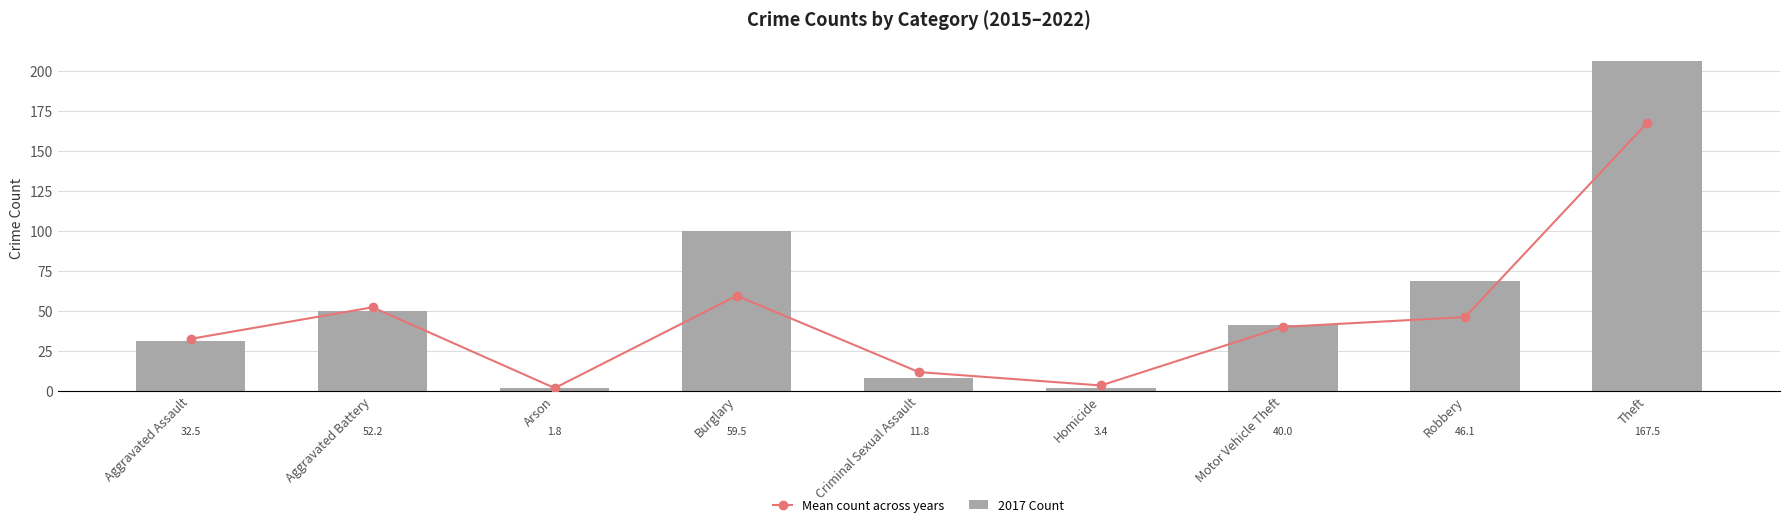

Reading left to right, transcribe all the data shown in this chart.

Mean count across years: Aggravated Assault=32.5	Aggravated Battery=52.2	Arson=1.8	Burglary=59.5	Criminal Sexual Assault=11.8	Homicide=3.4	Motor Vehicle Theft=40.0	Robbery=46.1	Theft=167.5
2017 Count: Aggravated Assault=31.0	Aggravated Battery=50.0	Arson=2.0	Burglary=100.0	Criminal Sexual Assault=8.0	Homicide=2.0	Motor Vehicle Theft=41.0	Robbery=69.0	Theft=206.0